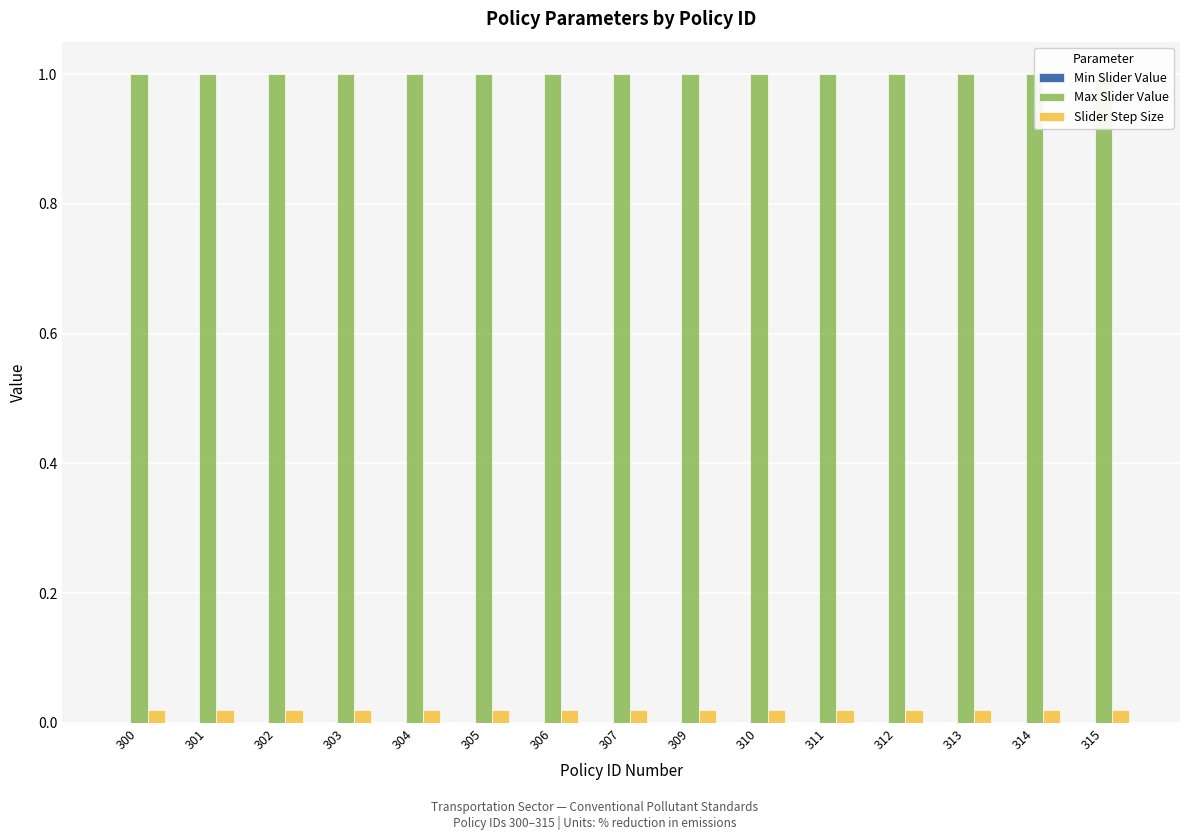

Which category has the lowest value in the Max Slider Value series?

300